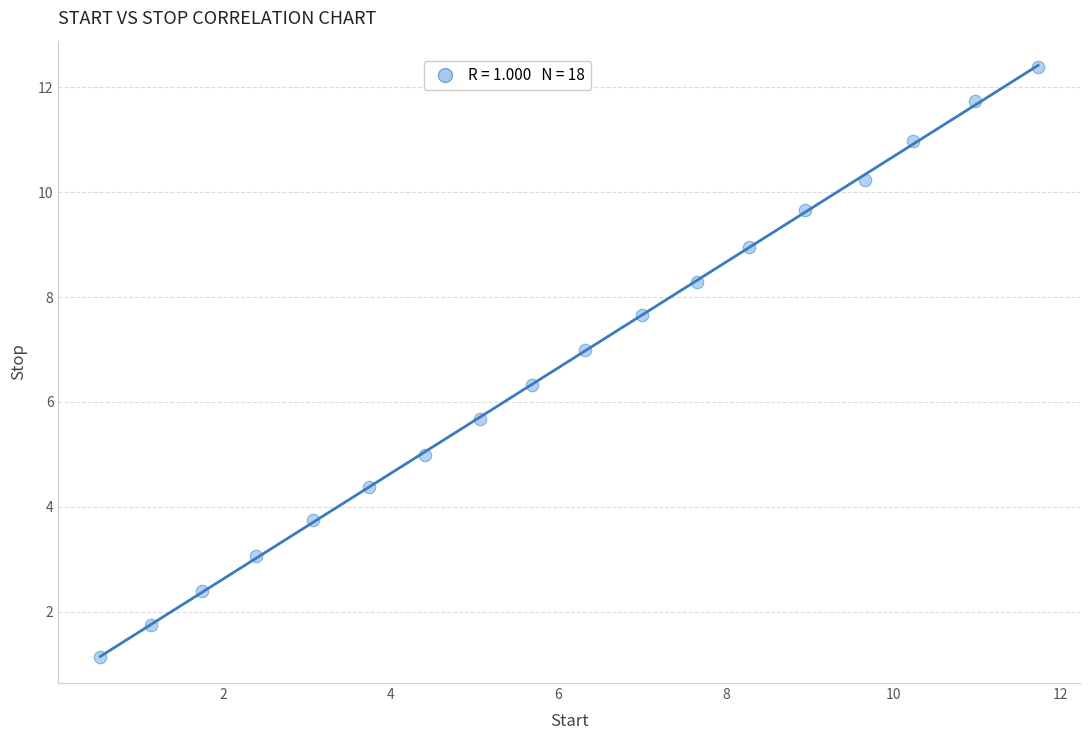

What is the range of X values (max minus min)?

11.2